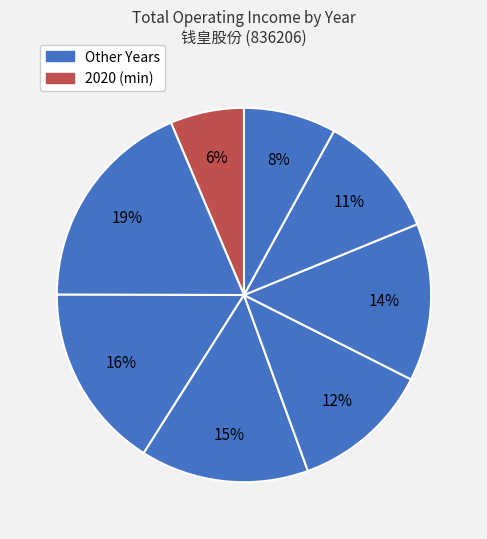

How many slices are in this pie chart?

8